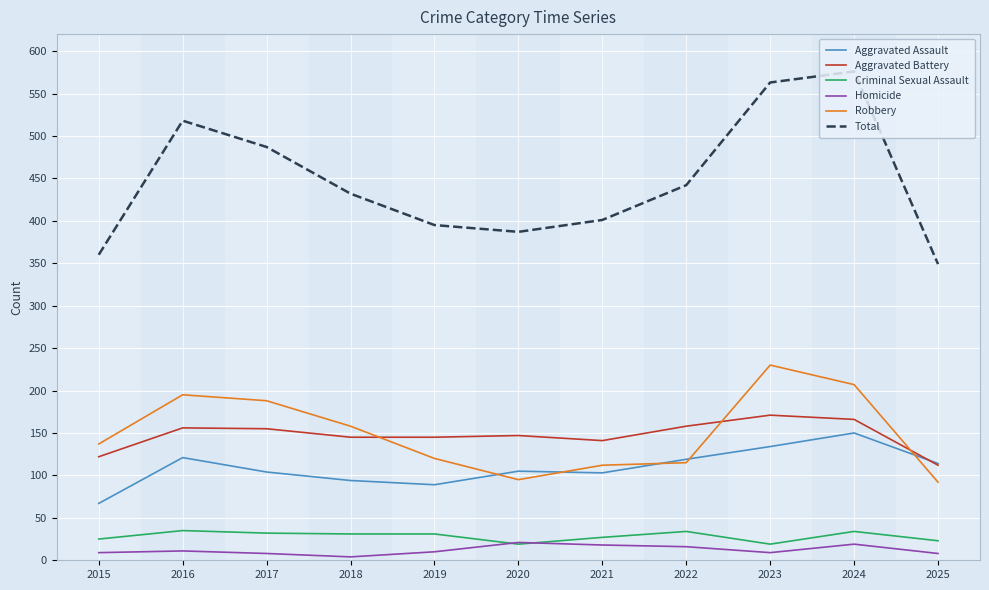

The Aggravated Battery series shows 122 at 2015. True or false?

True